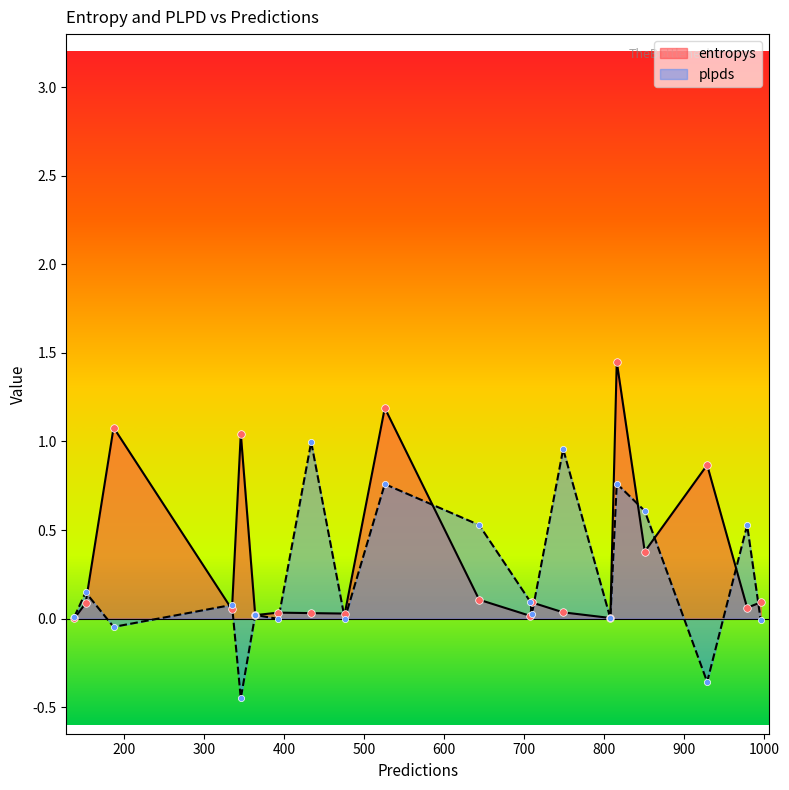

Is the value of entropys at 808 greater than the value of plpds at 364?

No